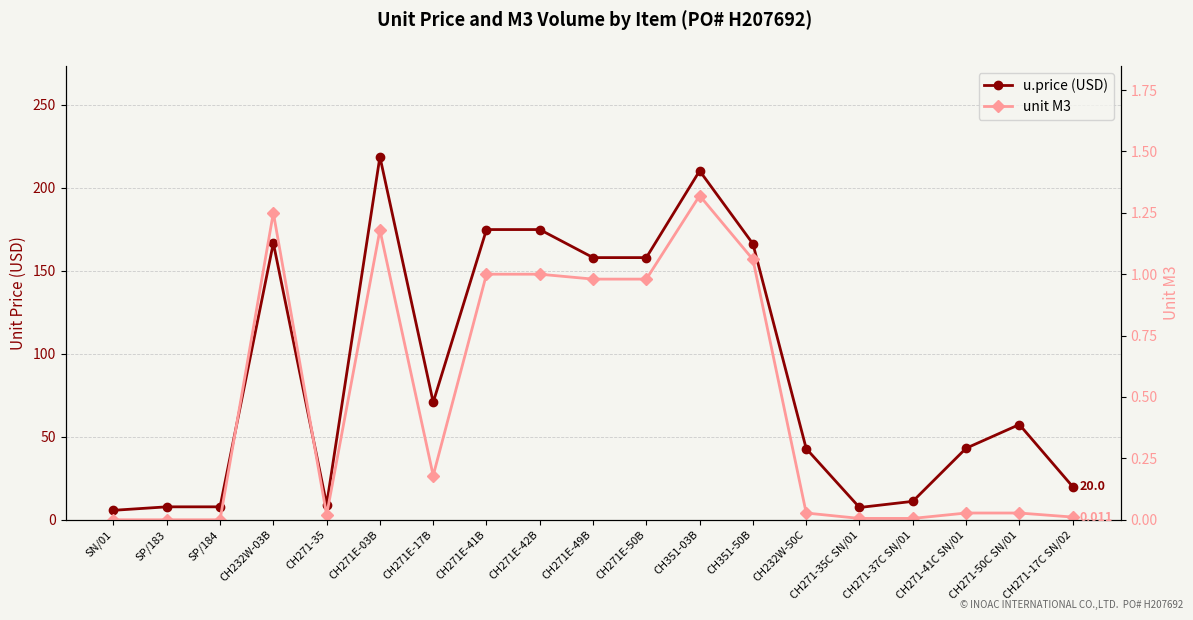

Reading left to right, extract all data points from this chart.

u.price (USD): 5.7	7.8	7.8	166.8	9.2	218.8	70.8	174.9	174.9	158.0	158.0	210.3	166.3	42.9	7.4	11.1	43.1	57.4	20.0
unit M3: 0.0	0.0	0.0	1.2	0.0	1.2	0.2	1.0	1.0	1.0	1.0	1.3	1.1	0.0	0.0	0.0	0.0	0.0	0.0